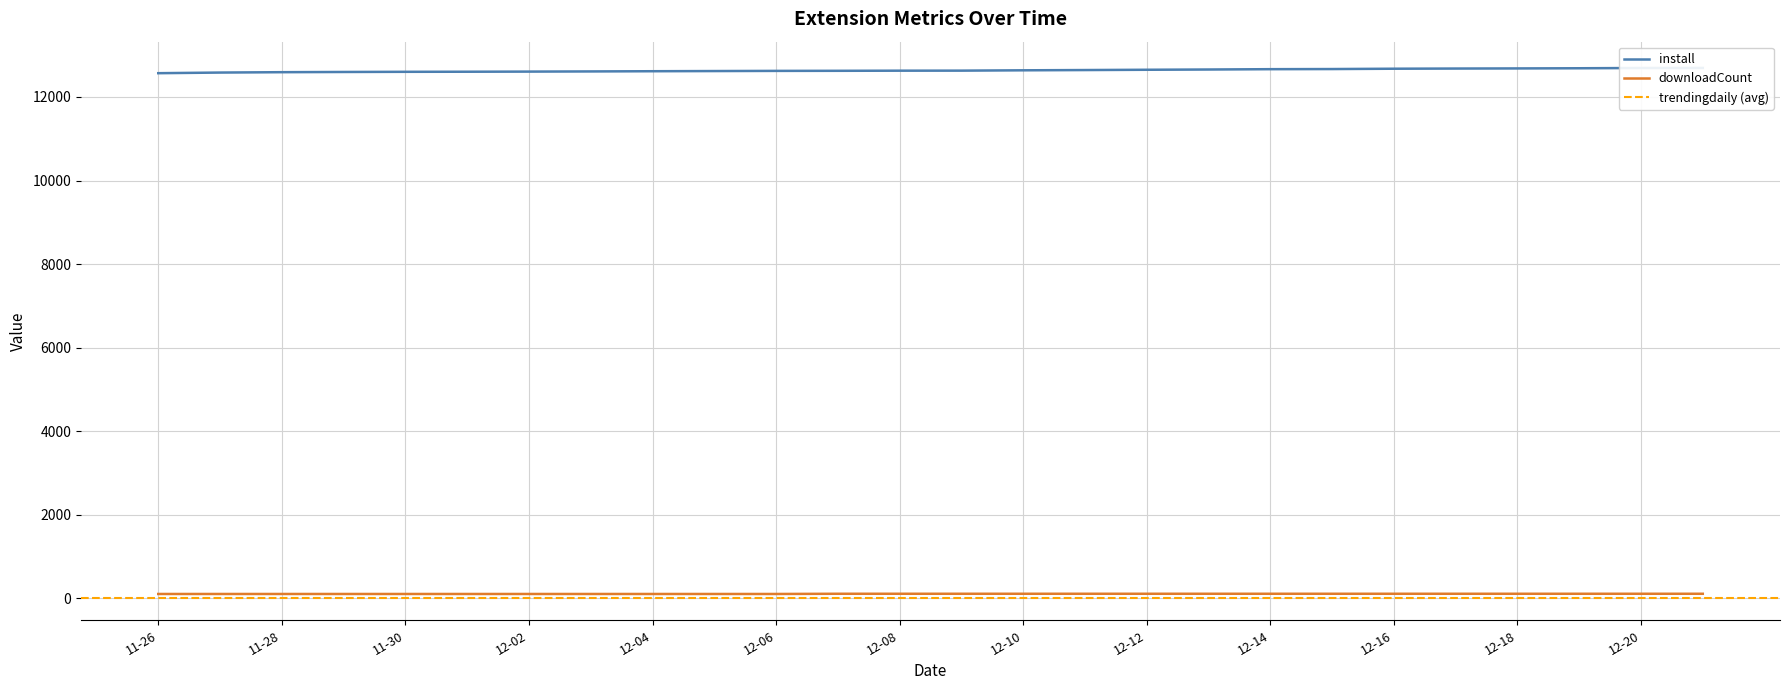

Which series has the largest total across all categories?

install